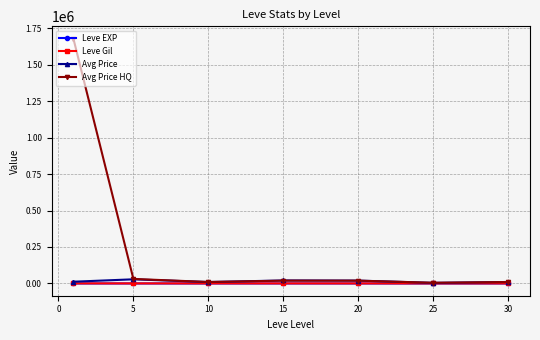

How many values in the Leve EXP series are below 15?

3